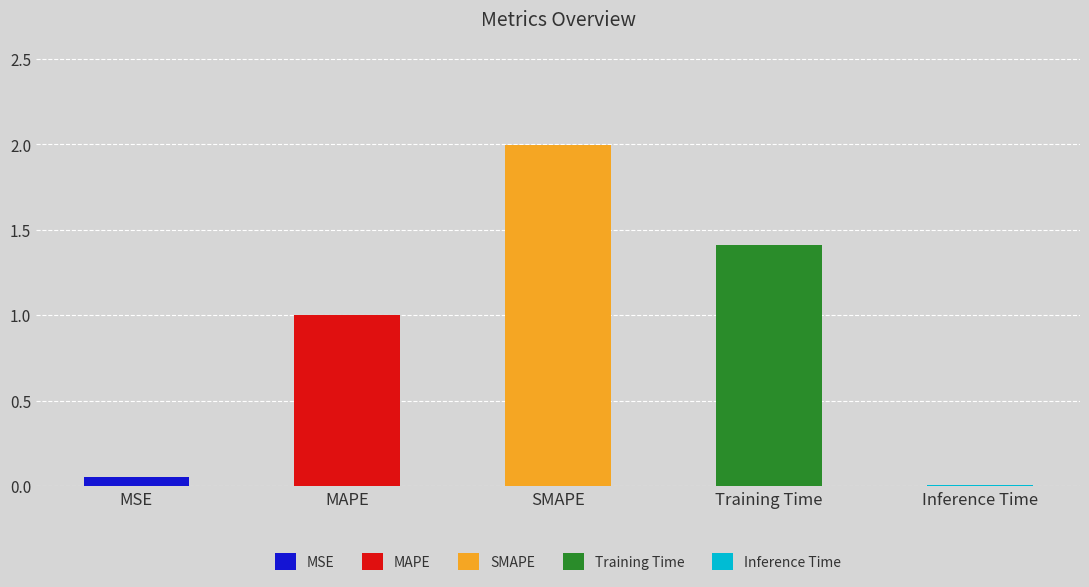

The value at MAPE is 1.0. True or false?

True